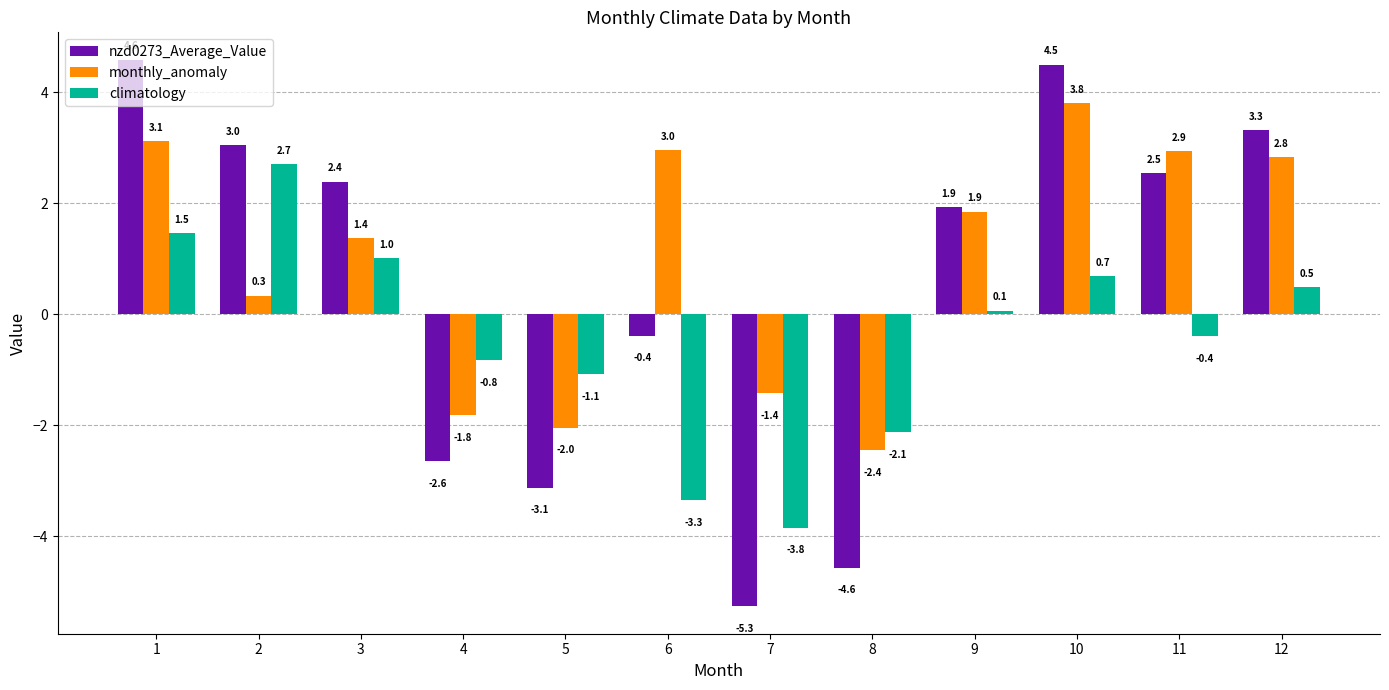

Is the value of monthly_anomaly at 10 greater than the value of climatology at 9?

Yes